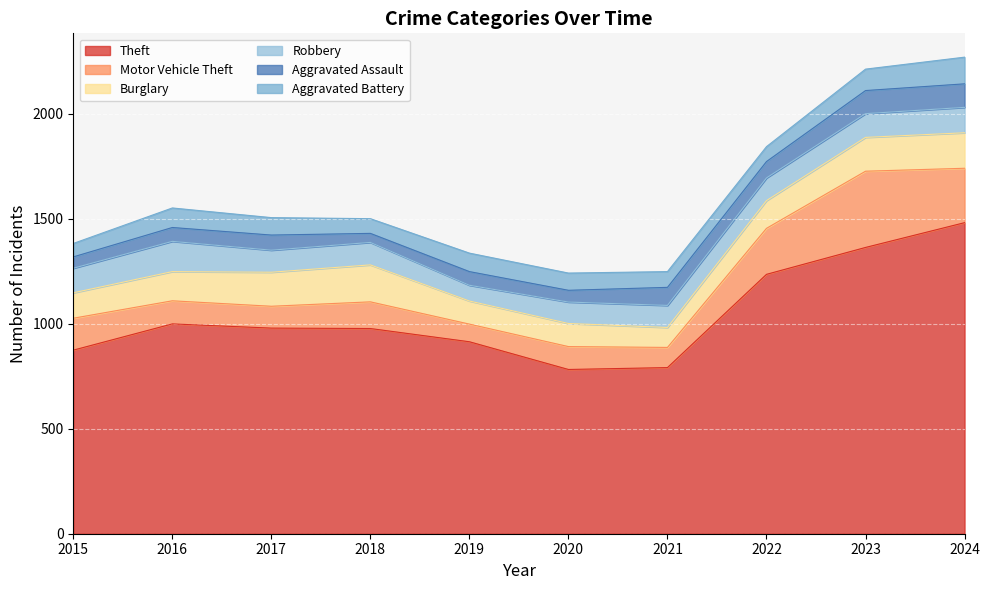

Is the value of Motor Vehicle Theft at 2024 greater than the value of Theft at 2022?

No